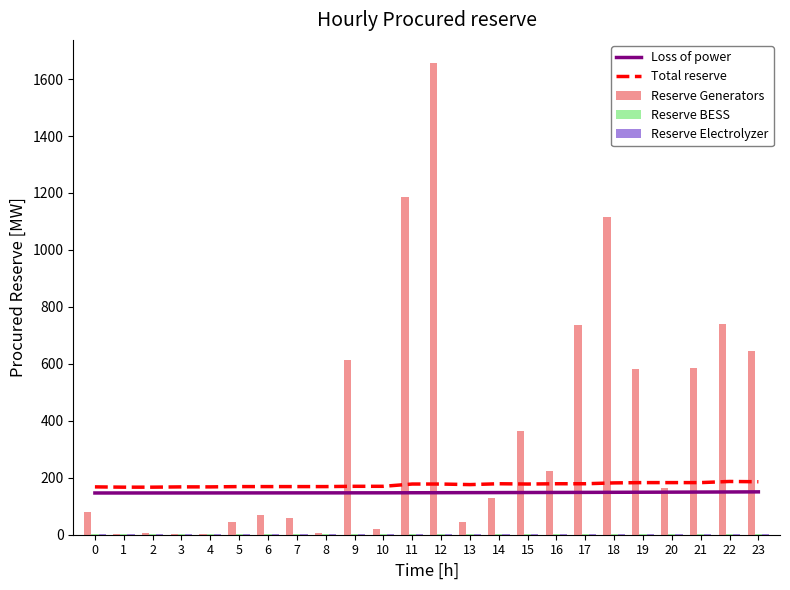

Reading right to left, transcribe all the data shown in this chart.

Loss of power: 150.5	150.2	149.8	149.5	149.2	149.0	148.7	148.4	148.2	148.0	147.8	147.6	147.4	147.2	147.1	147.0	146.9	146.8	146.8	146.7	146.7	146.6	146.6	146.6
Total reserve: 186.0	187.0	183.0	183.0	183.0	182.0	179.0	179.0	178.0	179.0	176.0	178.0	178.0	170.0	170.0	169.0	169.0	169.0	169.0	168.0	168.0	167.0	167.0	168.0
Reserve Generators: 645.7	738.5	586.1	163.2	583.4	1116.6	737.4	225.1	364.9	128.9	44.1	1654.9	1187.0	19.9	613.4	7.7	58.6	67.8	43.4	1.8	1.6	5.0	1.5	80.6
Reserve BESS: 1.7	1.7	1.6	1.6	1.7	1.6	1.6	1.6	1.6	1.6	1.6	1.6	1.6	1.5	1.5	1.5	1.5	1.5	1.5	1.5	1.5	1.5	1.5	1.5
Reserve Electrolyzer: 1.7	1.6	1.6	1.6	1.6	1.6	1.6	1.6	1.6	1.6	1.6	1.5	1.5	1.5	1.5	1.5	1.5	1.5	1.5	1.5	1.5	1.5	1.5	1.5